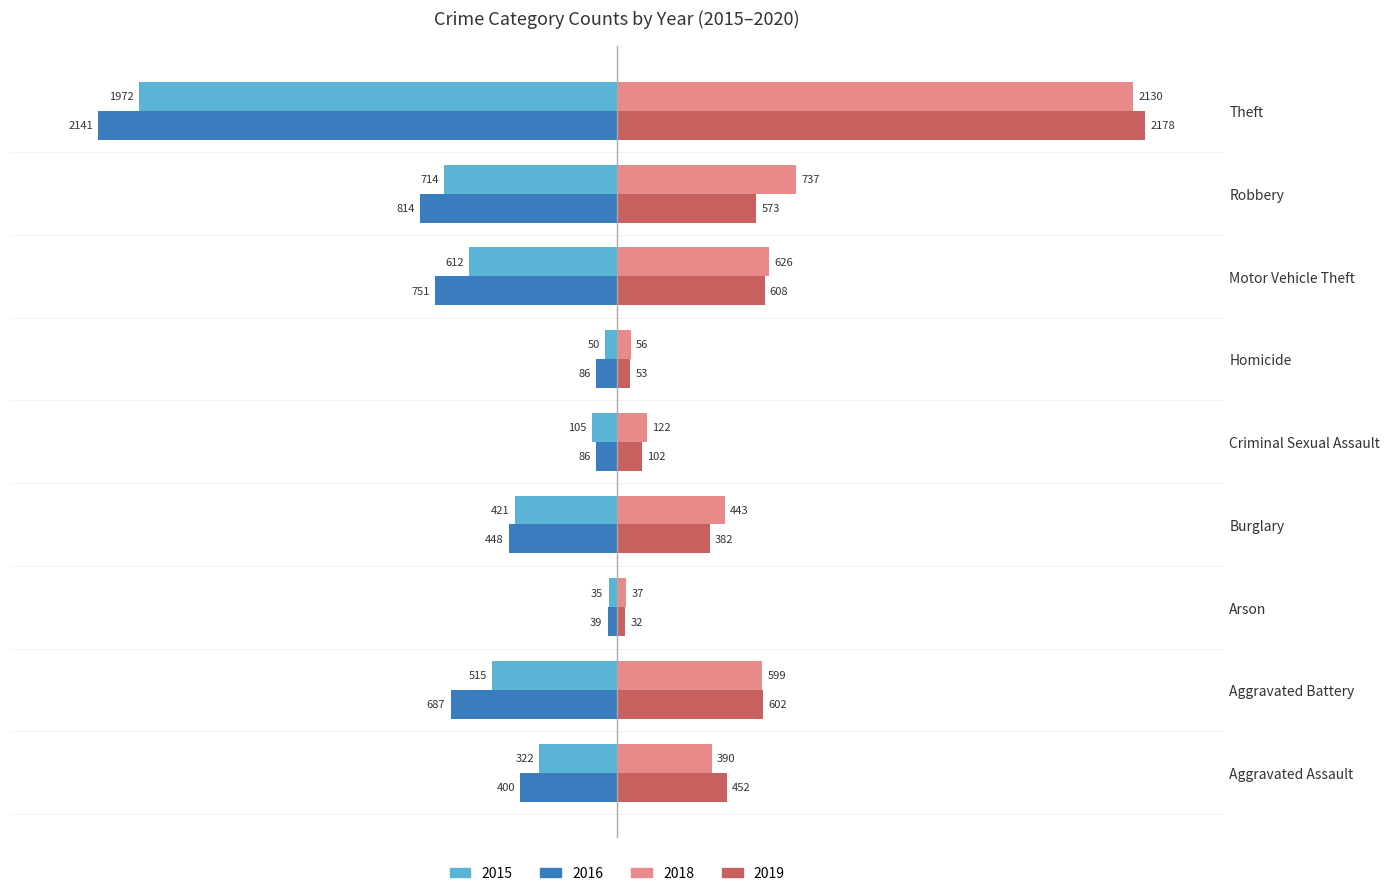

What are all the series names shown in the legend?

2015, 2016, 2018, 2019